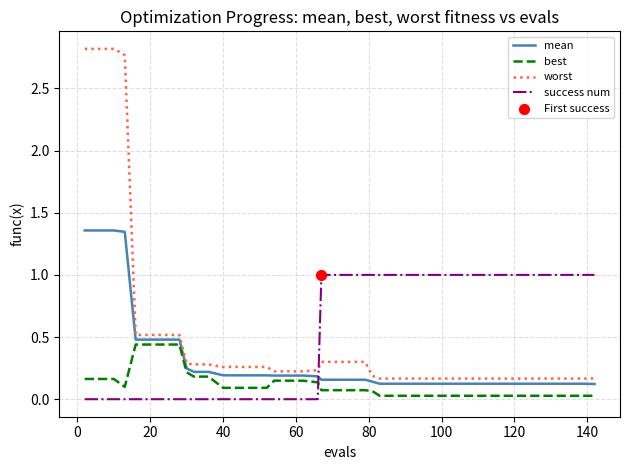

Rank the series by their maximum value, from highest to lowest.

worst, mean, success num, best